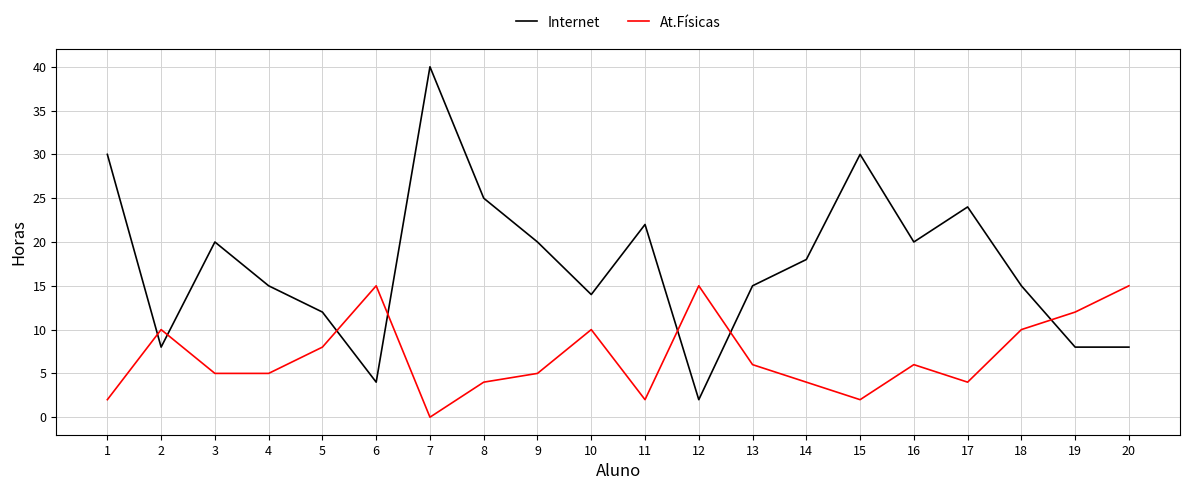

How many intersections are there between At.Físicas and Internet?

7